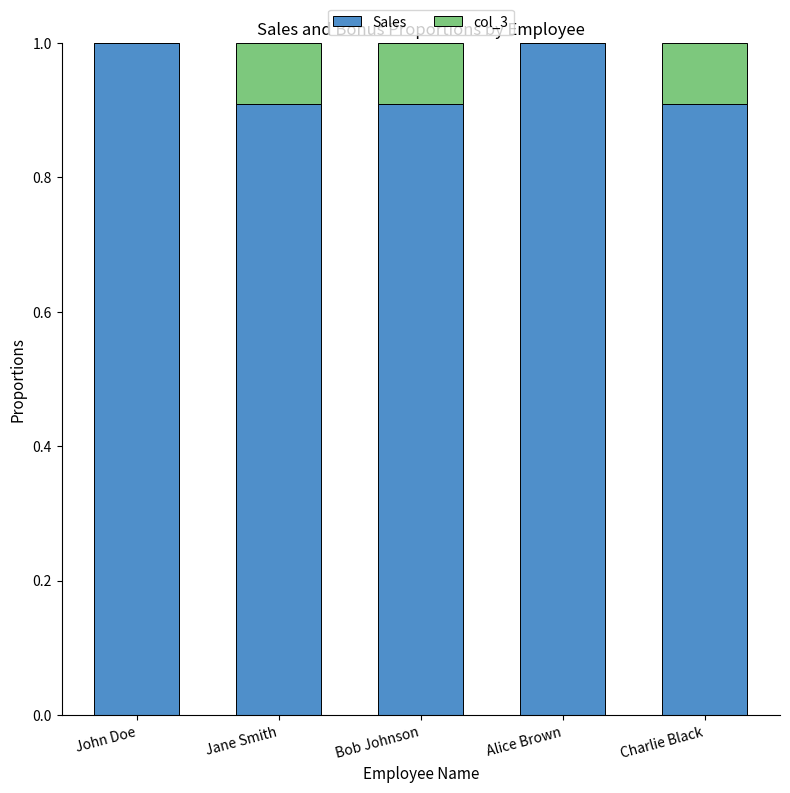

Reading right to left, list the values for the Sales series.

Charlie Black=0.9	Alice Brown=1.0	Bob Johnson=0.9	Jane Smith=0.9	John Doe=1.0